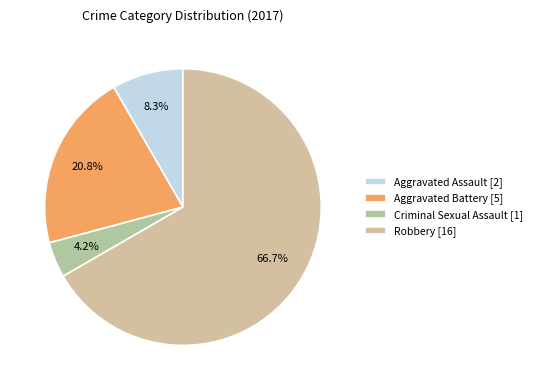

To the nearest percent, what is the difference between the largest and smallest slice percentages?

63%